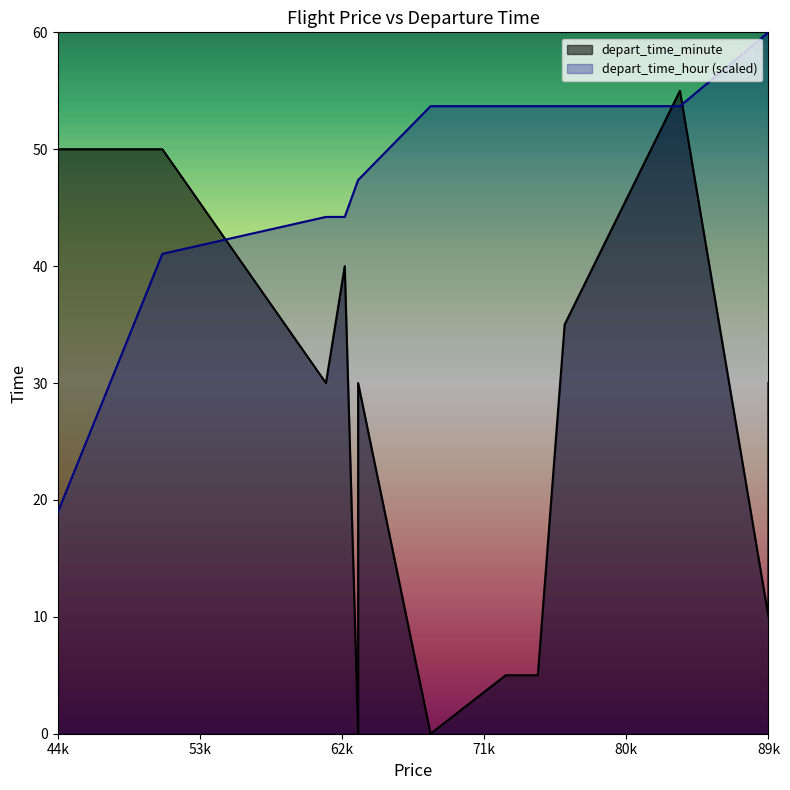

What is the sum of all depart_time_minute values?

395.0